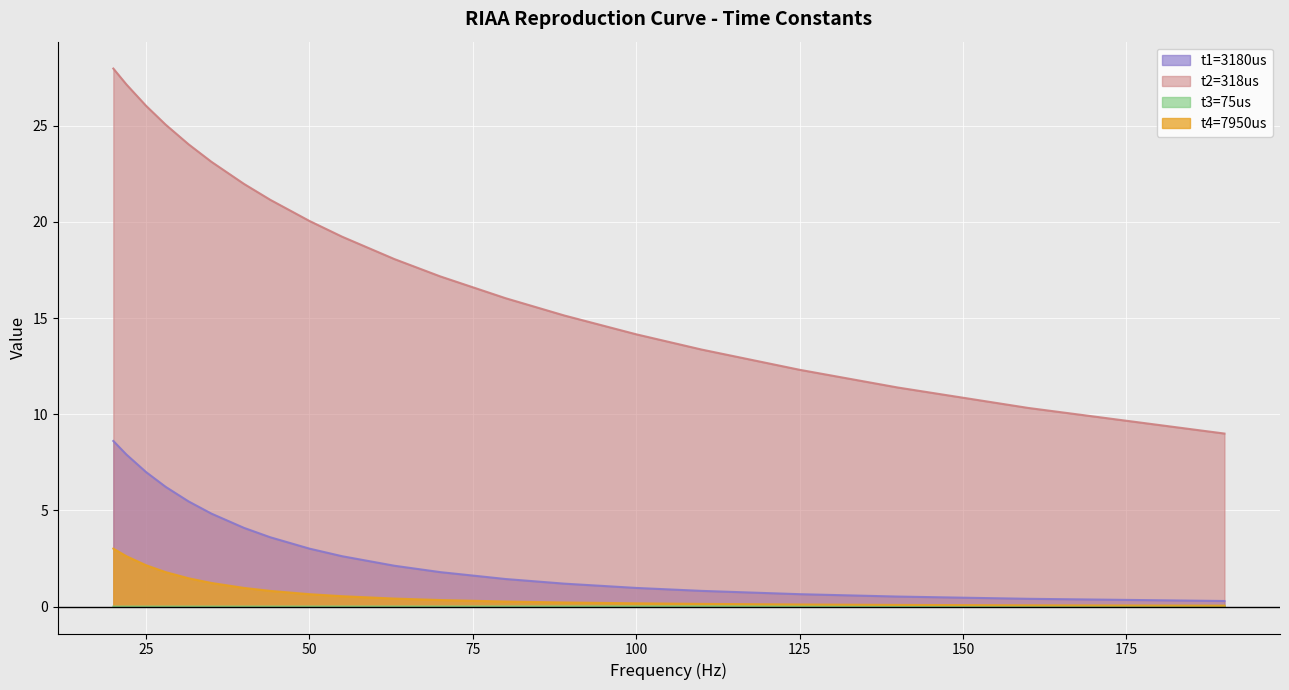

Which category has the lowest value in the t1=3180us series?

190